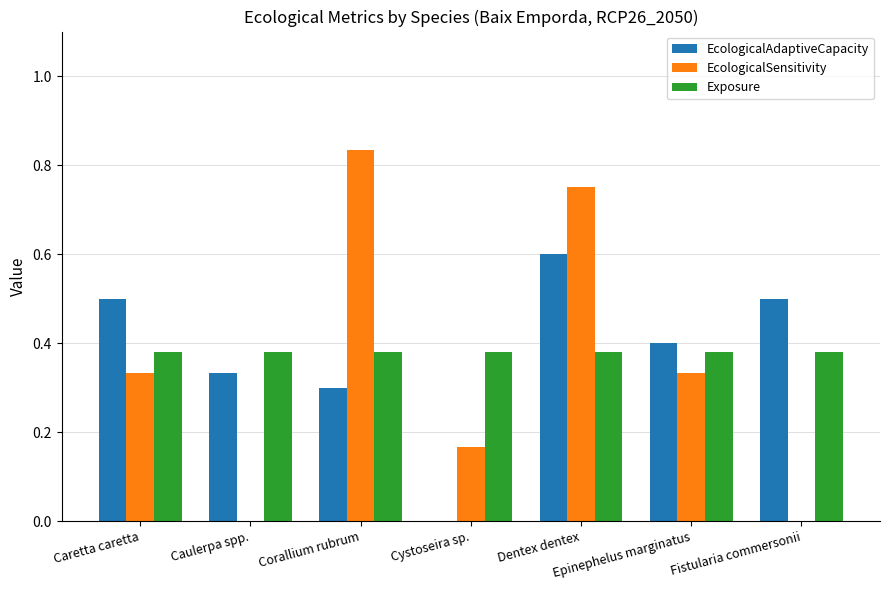

The value of Exposure at Epinephelus marginatus is 0.2. True or false?

False